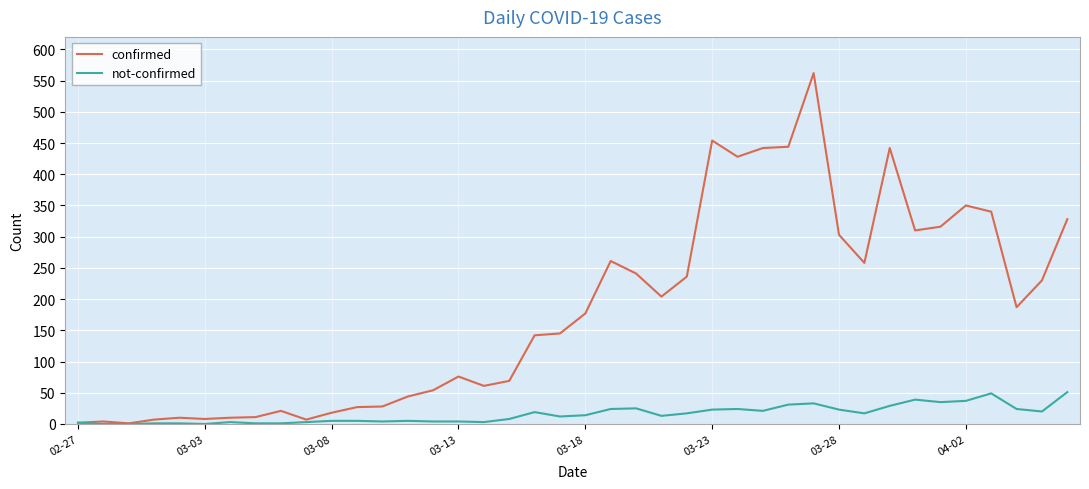

Rank the series by their maximum value, from highest to lowest.

confirmed, not-confirmed